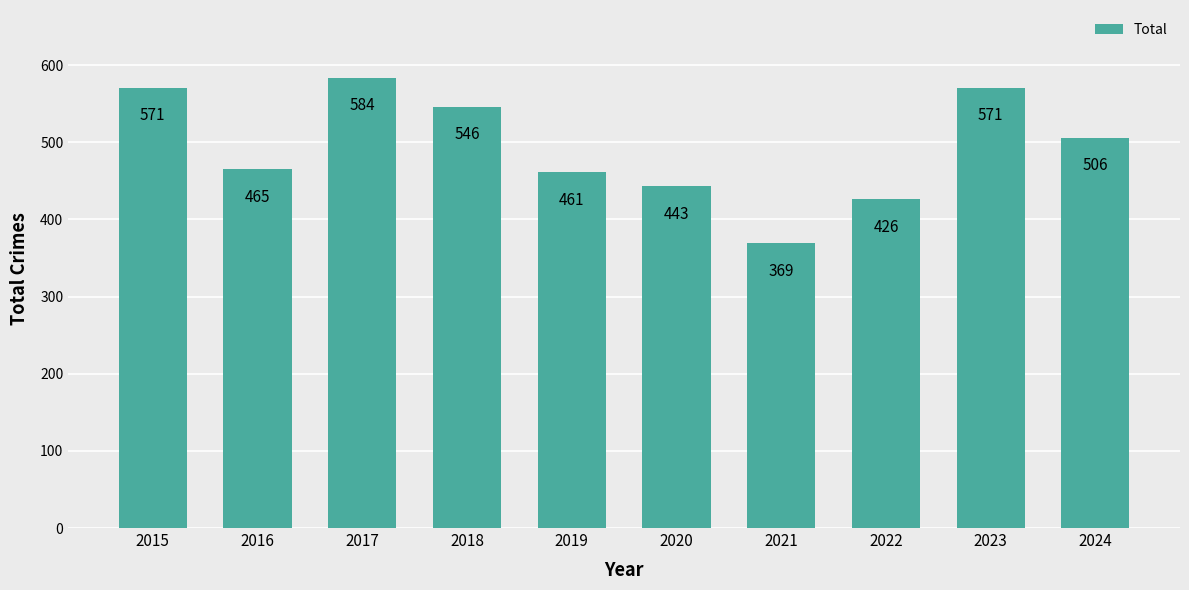

Approximately how many times larger is the value at 2017 compared to 2021?

1.6